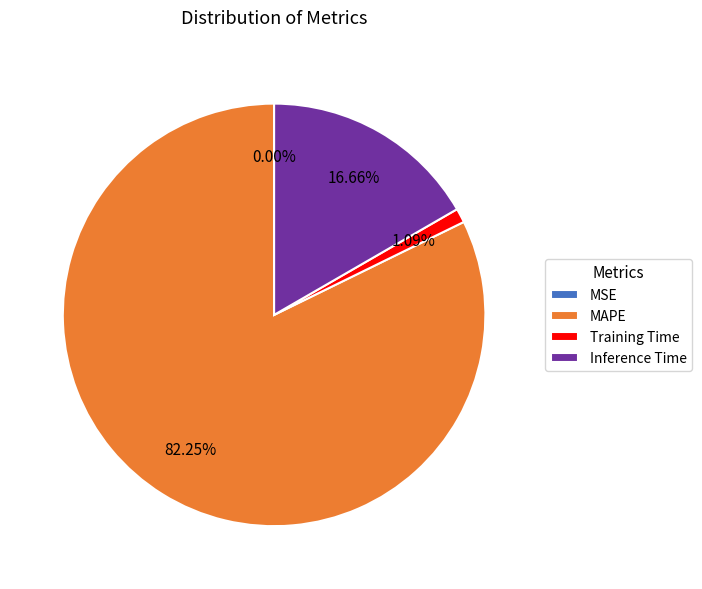

The MAPE slice represents 92% of the pie. True or false?

False